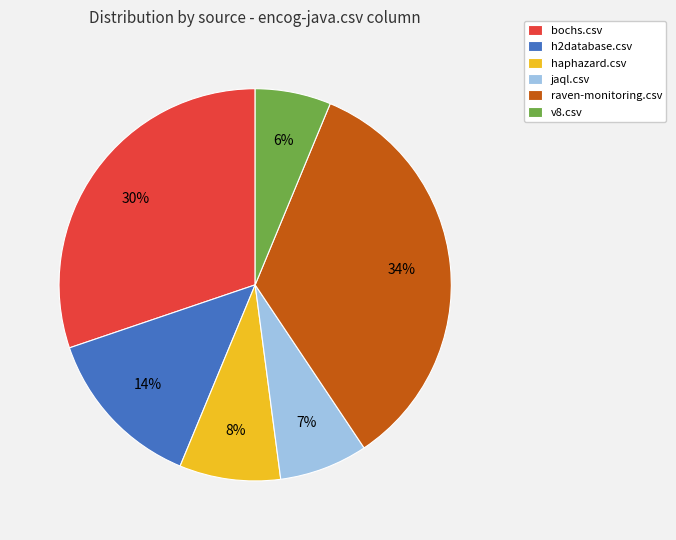

The bochs.csv slice represents 30% of the pie. True or false?

True